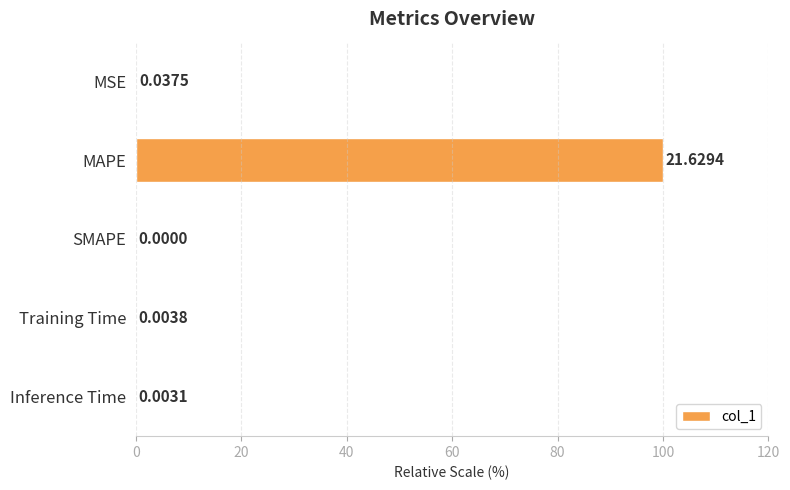

What is the change in value from MSE to MAPE?

+99.8